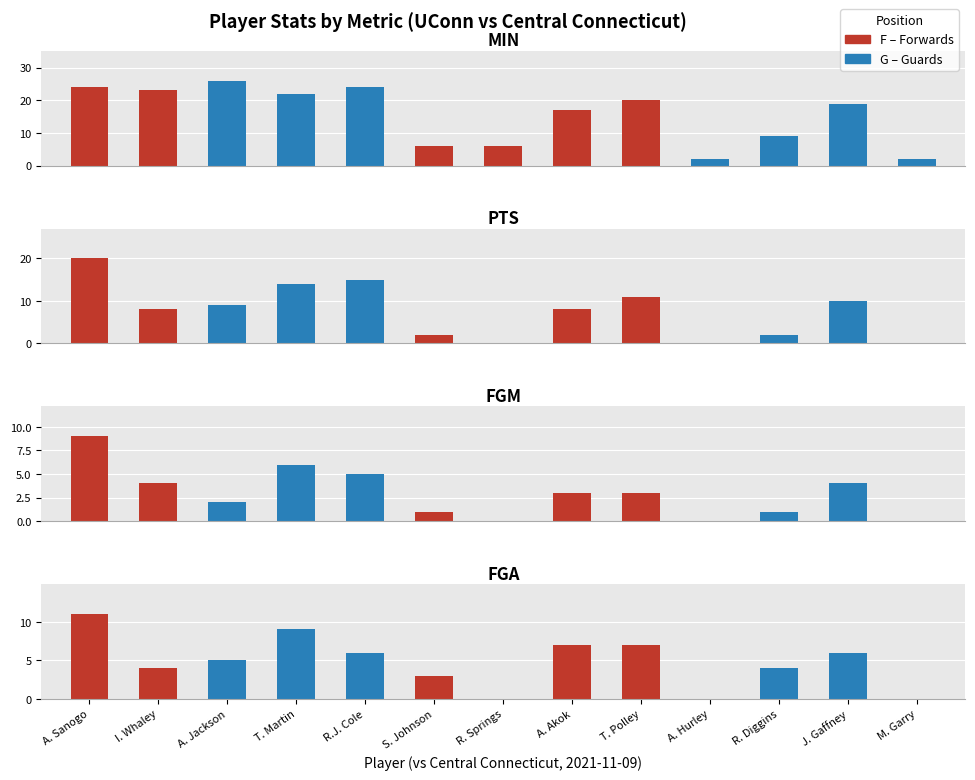

How many bars are there in each group?

4